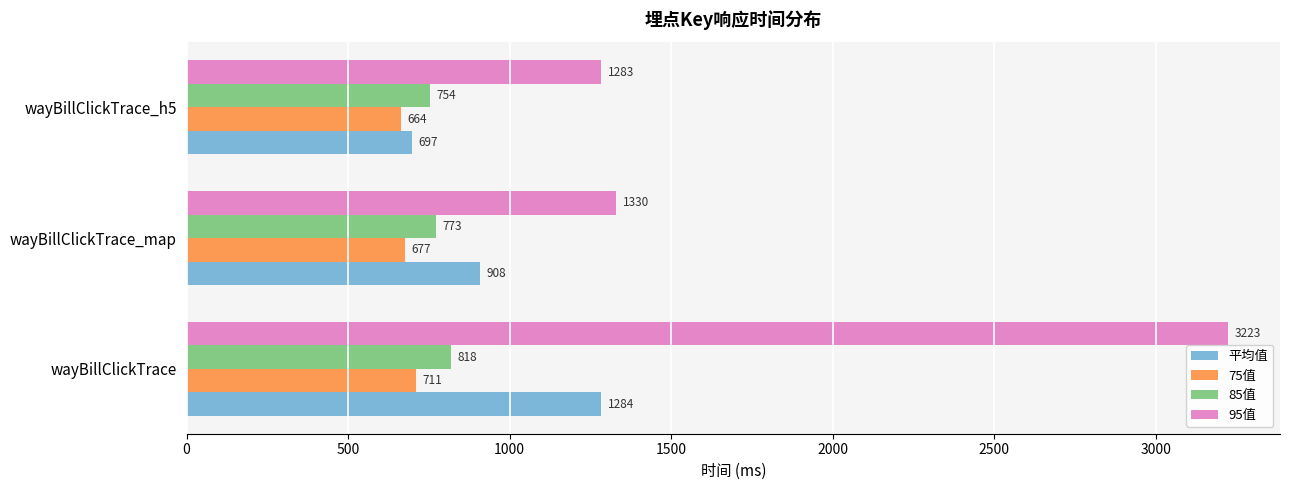

Is it true that 85值 equals 1200.6 at wayBillClickTrace?

False